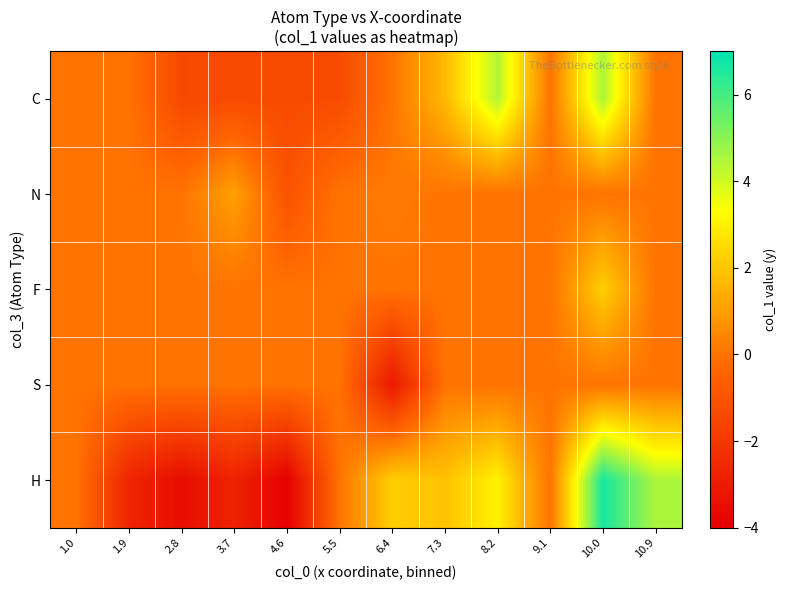

What is the difference between the highest and lowest values at 1.9?

2.7